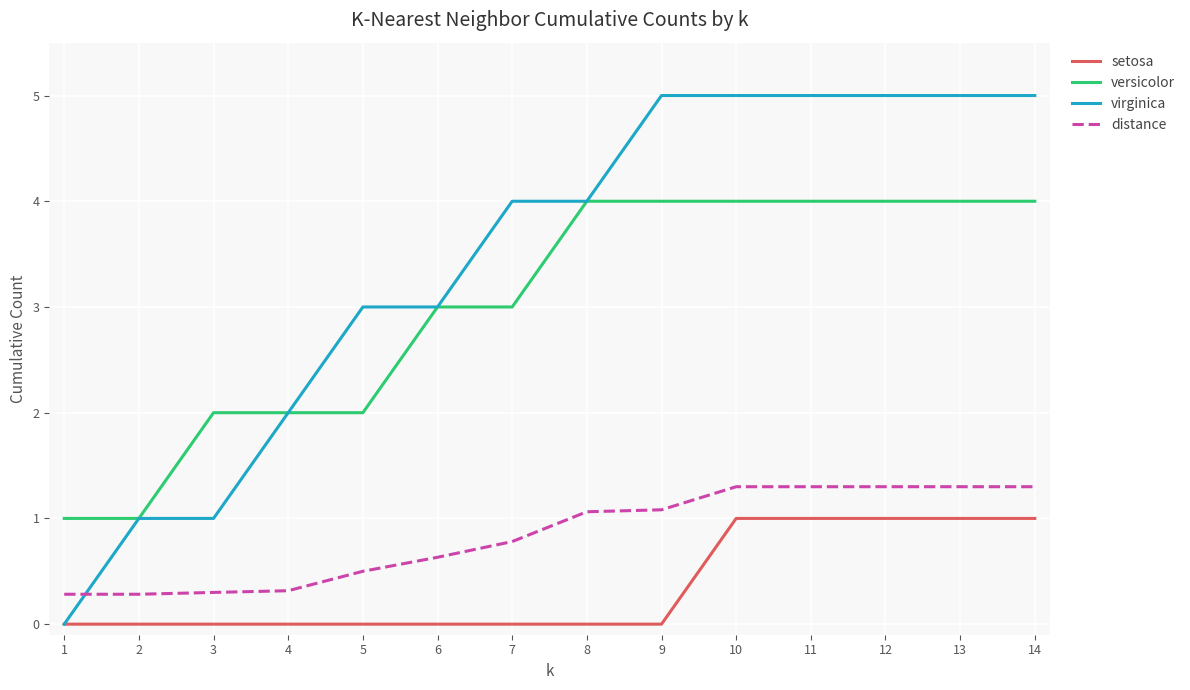

True or false: versicolor has a value of 0.3 at 1.

False